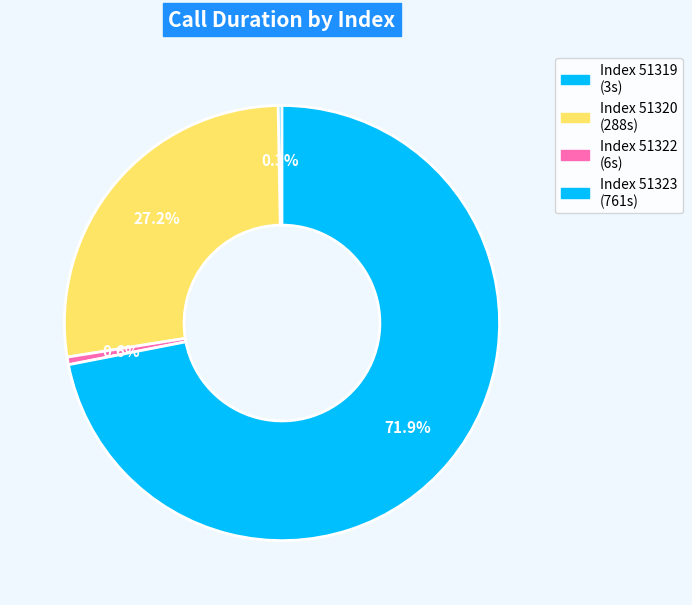

Does any single category account for the majority?

Yes